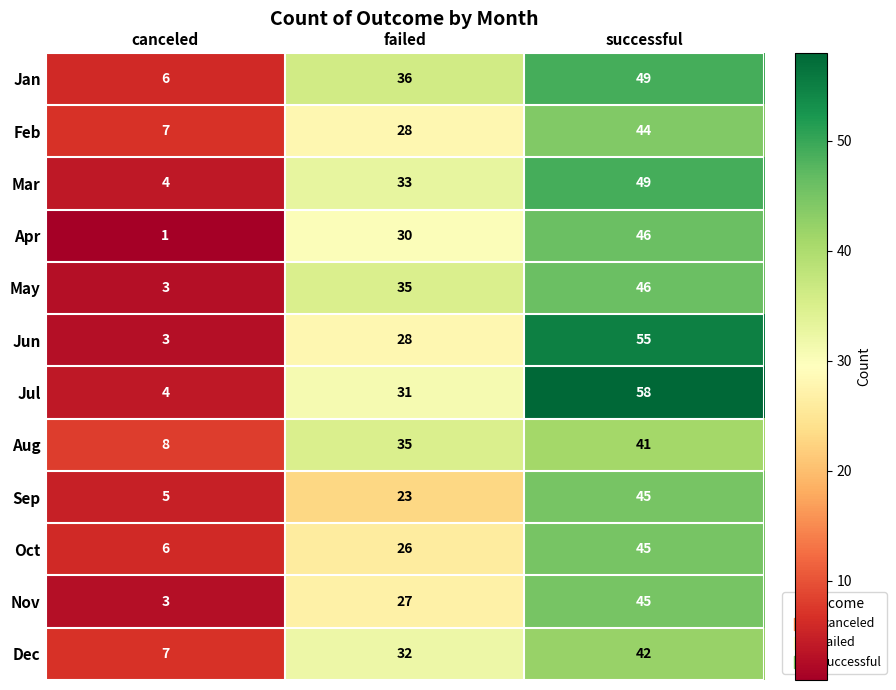

What is the spread (max minus min) of values at failed?

13